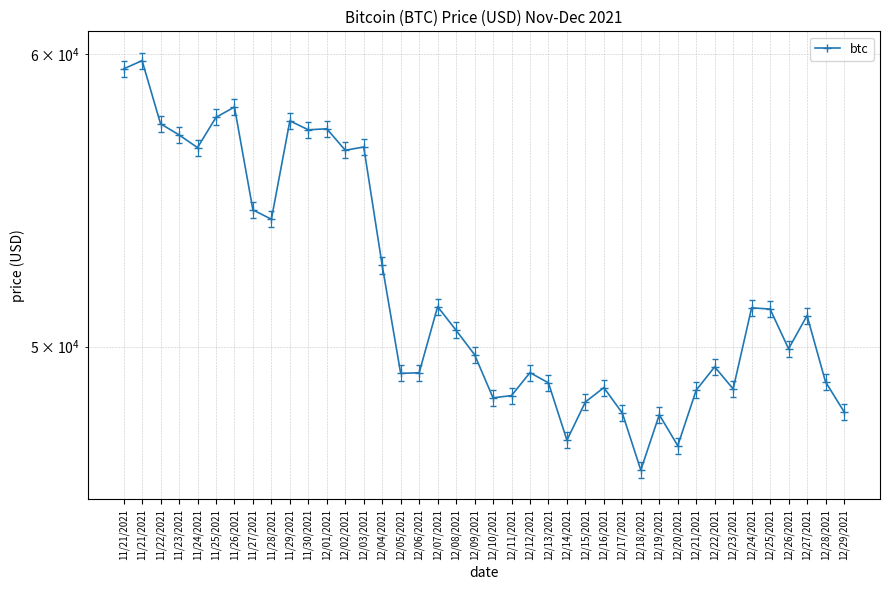

What is the change in value from 11/21/2021 to 11/21/2021?

+308